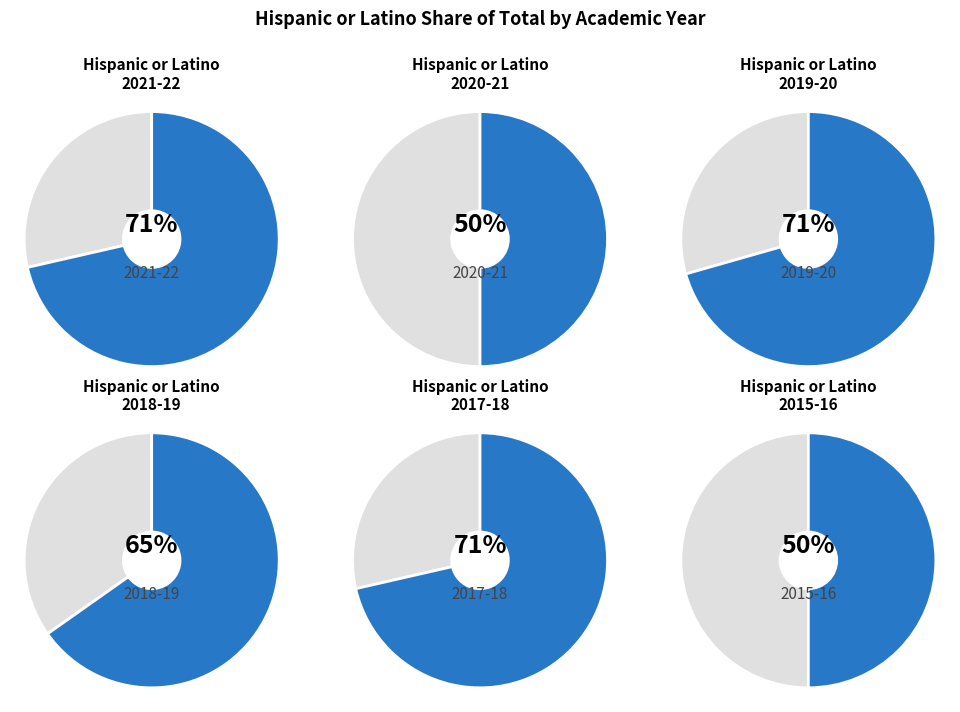

Which series has the widest spread of values?

Total